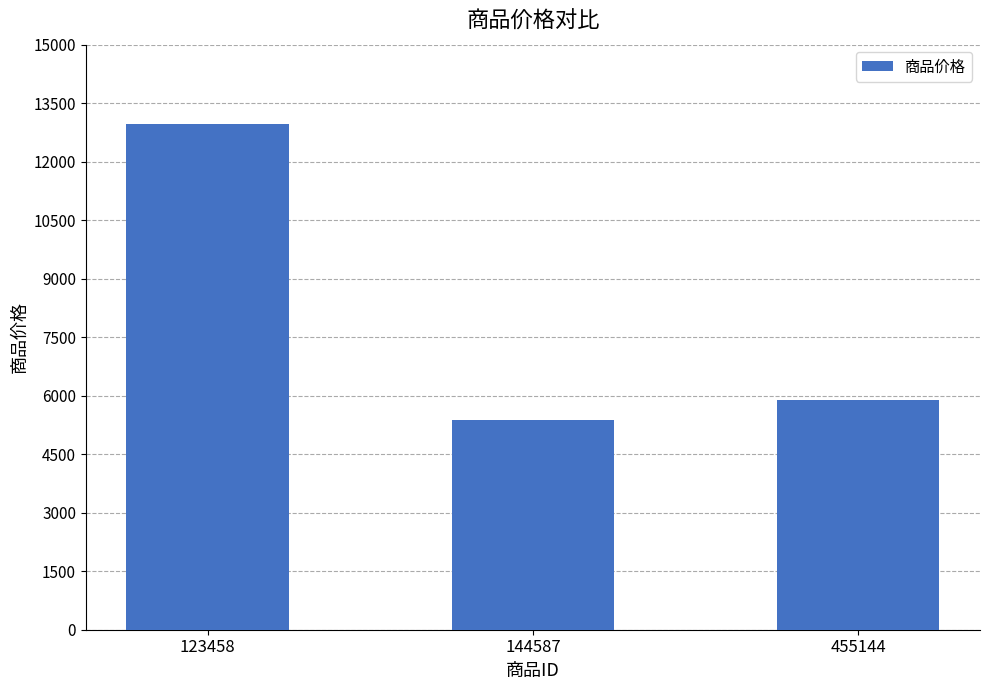

Which category has the highest value across all series?

123458